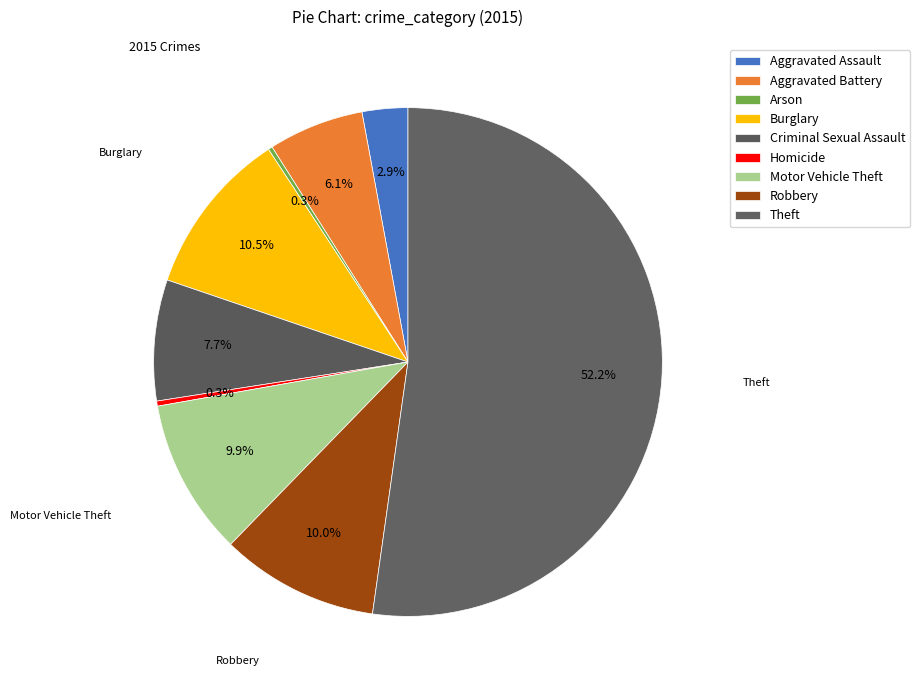

Combined, what portion of the pie is Robbery and Criminal Sexual Assault?

17.7%